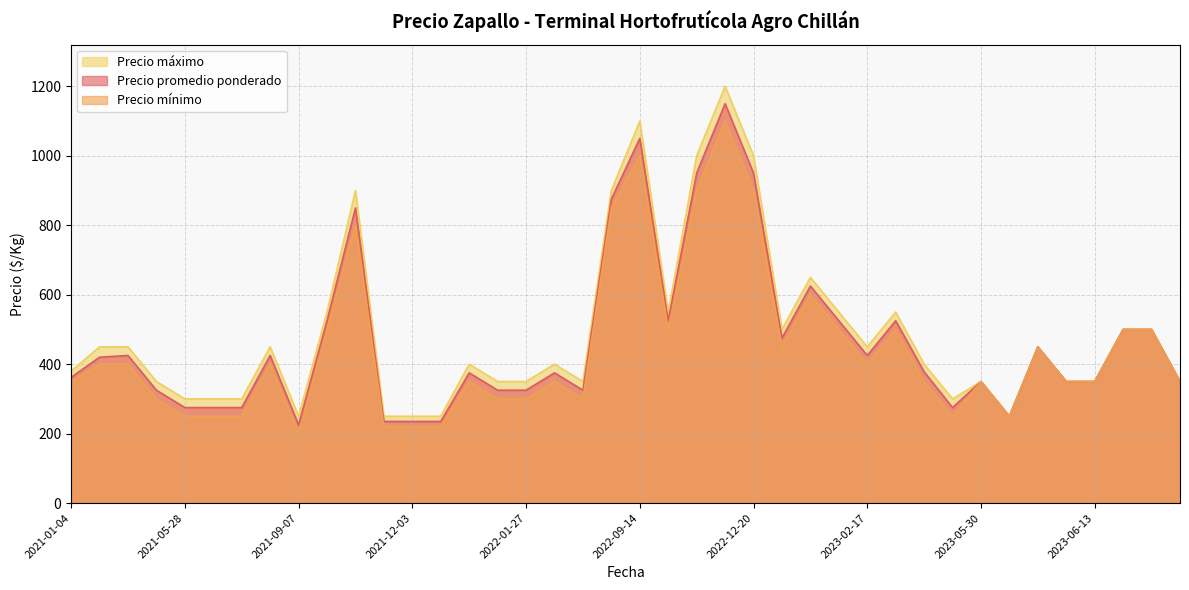

How many interior local valleys does the Precio máximo series have?

11